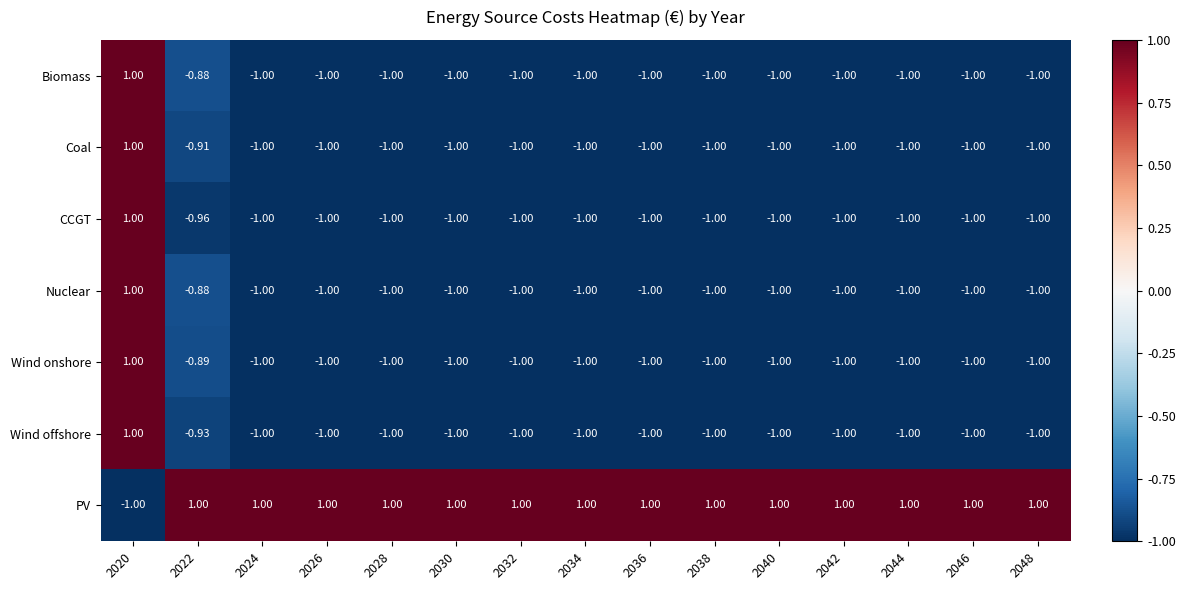

Is the value of PV at 2048 greater than the value of Wind onshore at 2032?

Yes